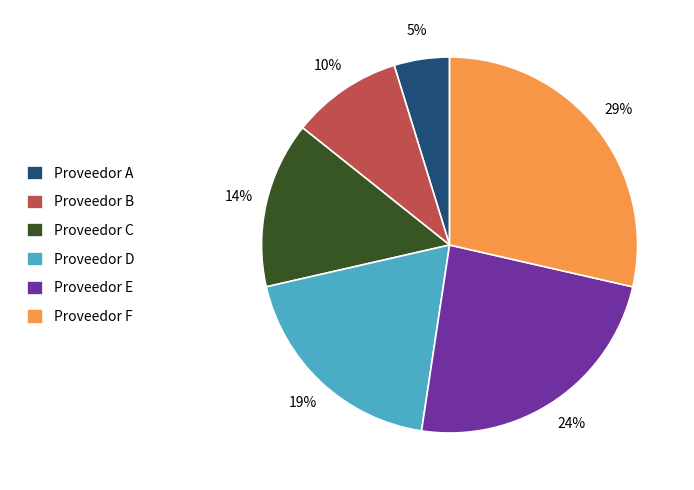

Approximately how many times larger is the value at Proveedor B compared to Proveedor D?

0.5